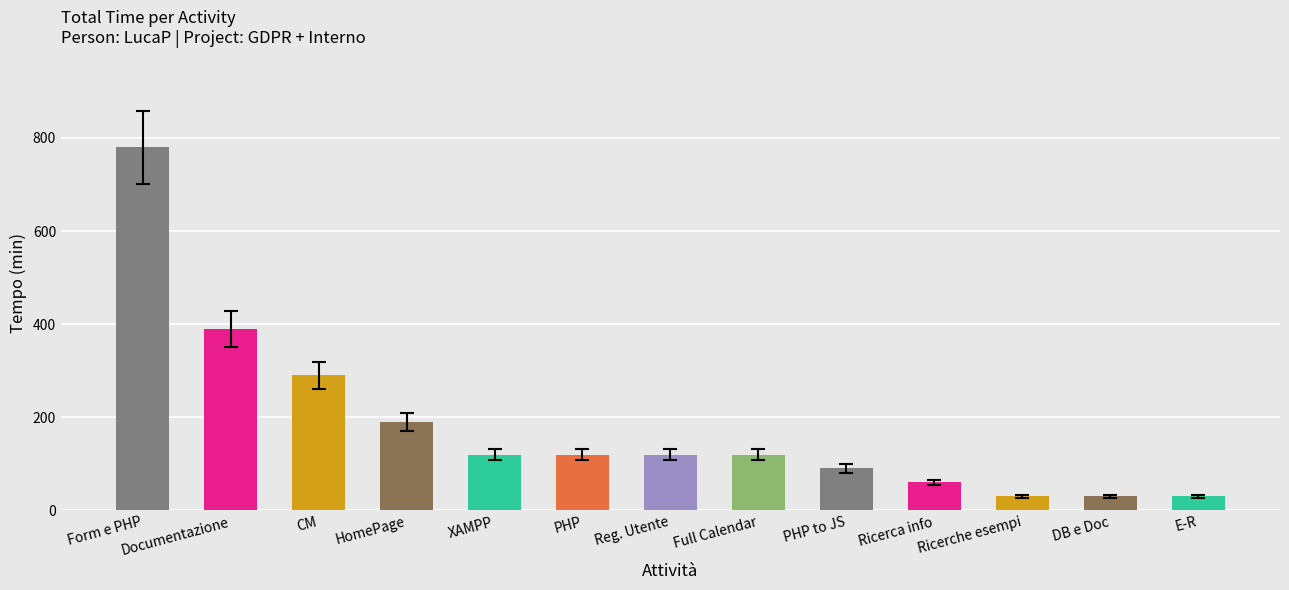

Does the chart contain any negative values?

No